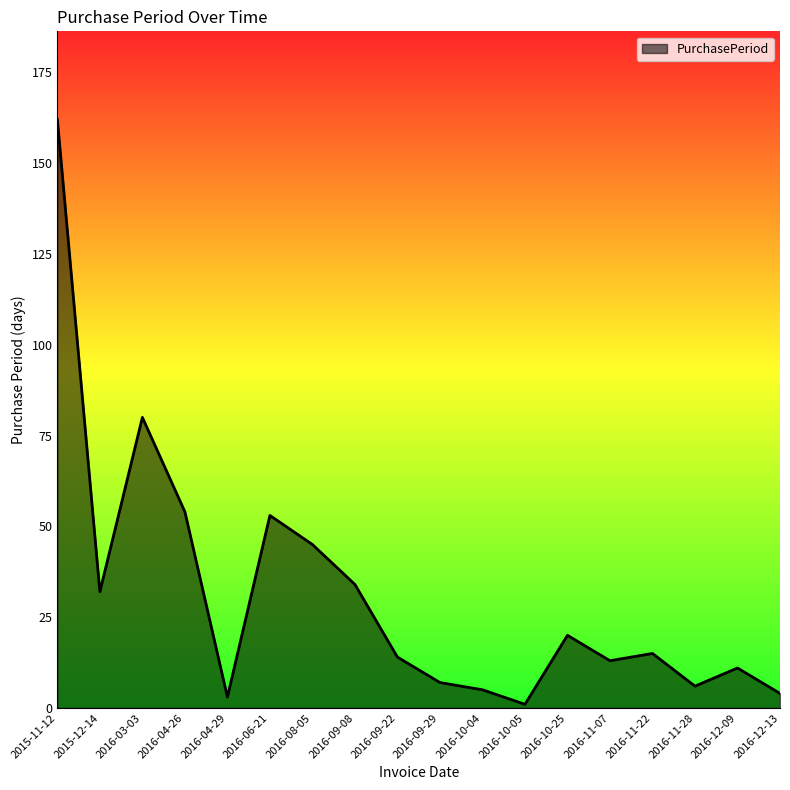

Which has a higher value, 2015-12-14 or 2016-08-05?

2016-08-05